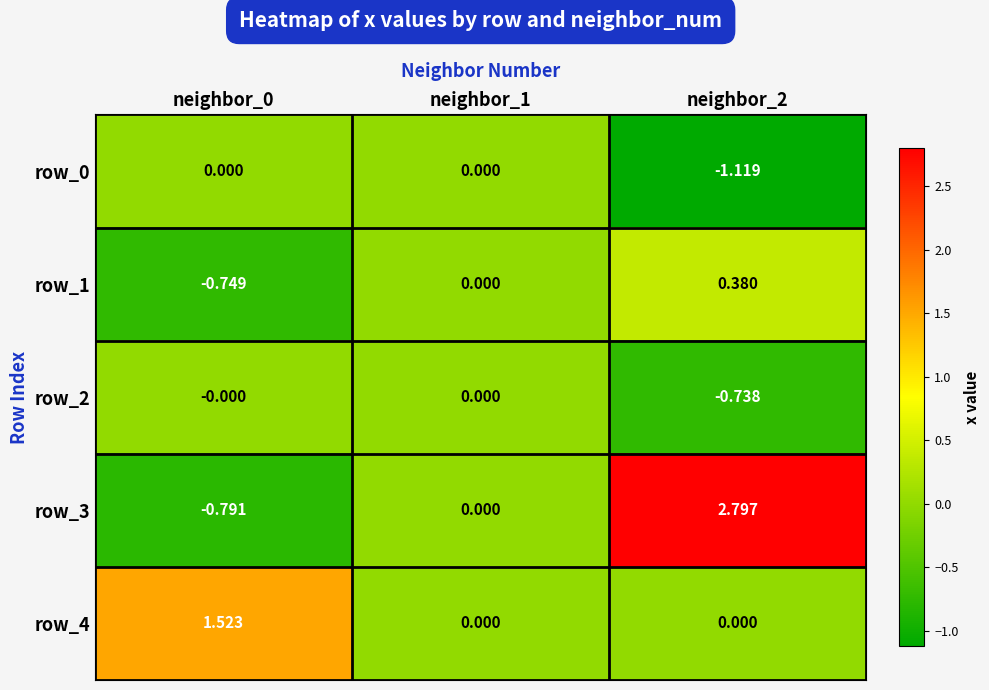

Count the number of data series in this chart.

5